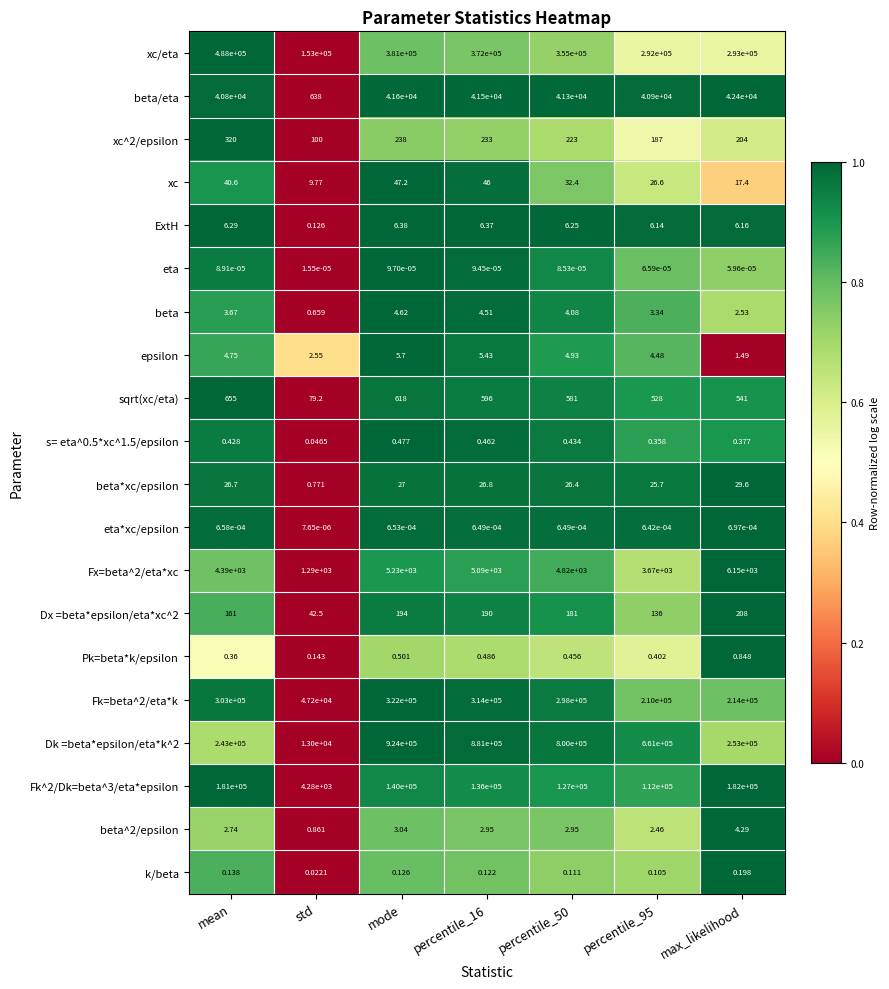

How many categories are shown in the chart?

7